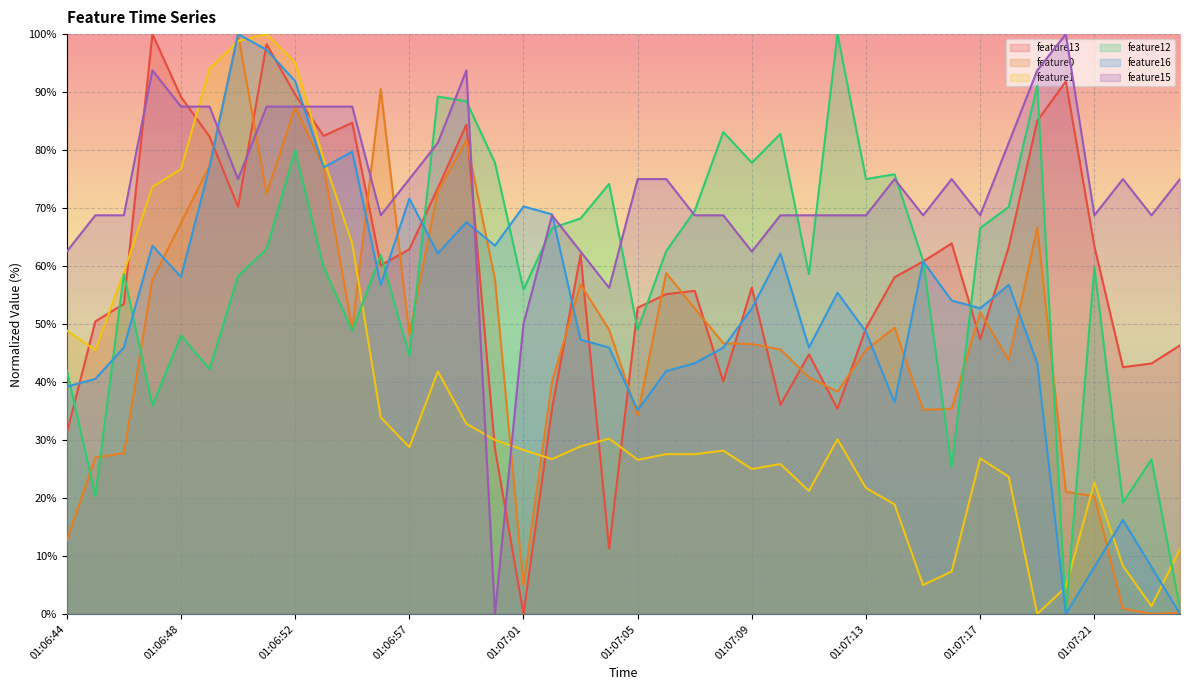

How many values in the feature12 series exceed 61?

20